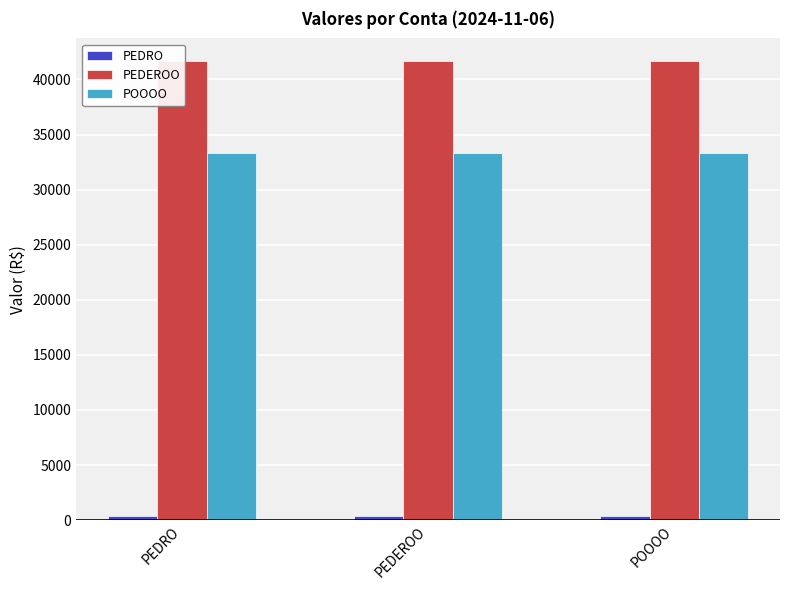

Is the value of POOOO at POOOO greater than the value of PEDEROO at PEDEROO?

No